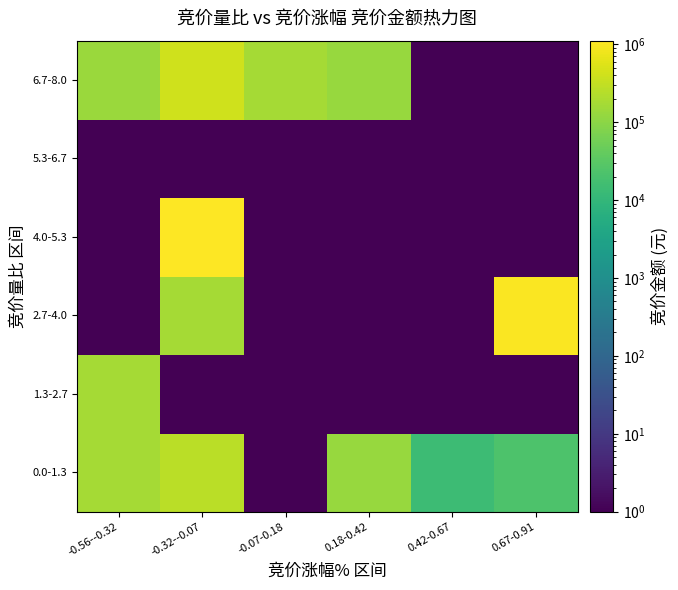

Rank the series by their maximum value, from highest to lowest.

4.0-5.3, 2.7-4.0, 6.7-8.0, 0.0-1.3, 1.3-2.7, 5.3-6.7